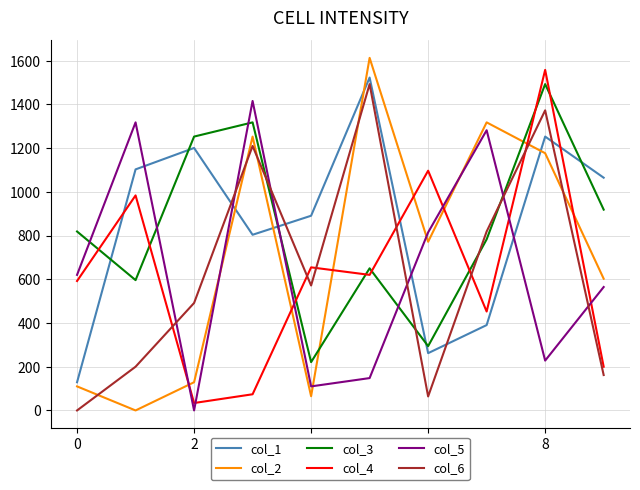

True or false: col_5 has more than 1 interior local peaks.

True